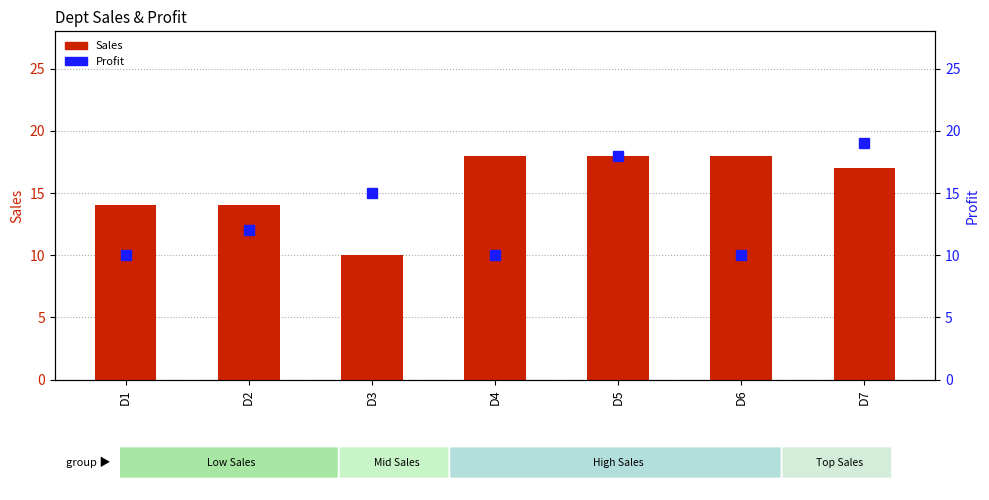

What is the value of the Profit bar at the 5th from the left?

18